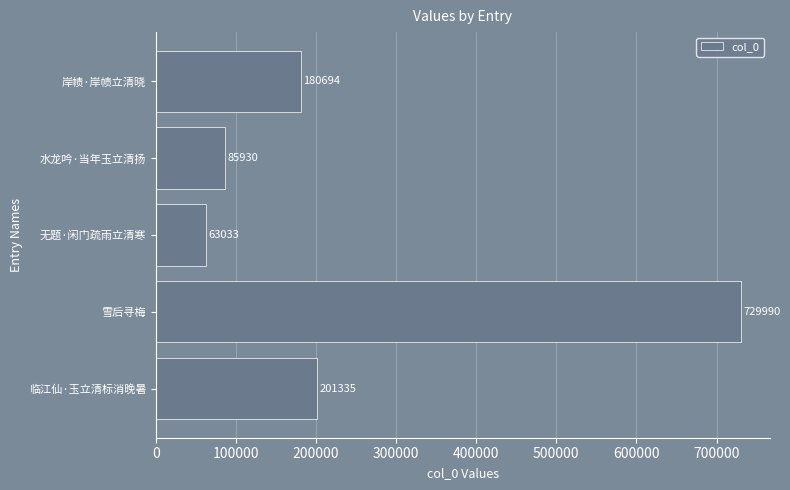

Which label corresponds to the largest value in the chart?

雪后寻梅